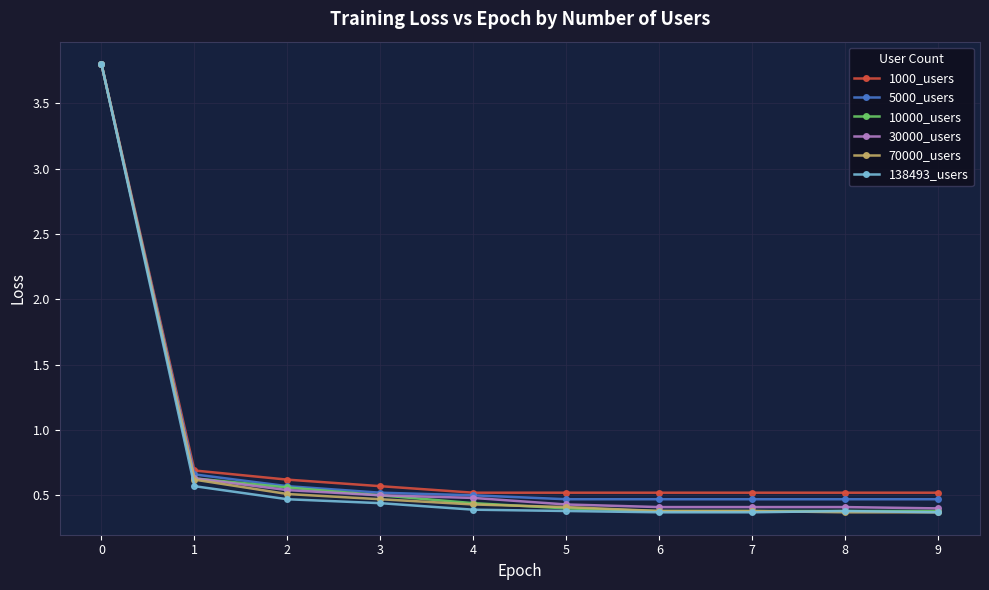

How many 10000_users values are between 0 and 1?

9